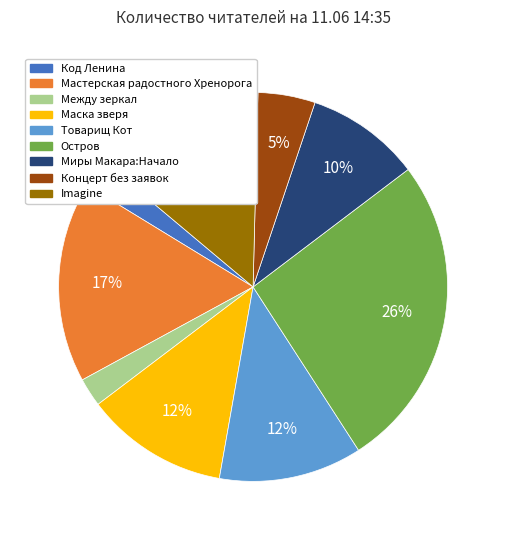

To the nearest percent, what is the difference between the largest and smallest slice percentages?

24%